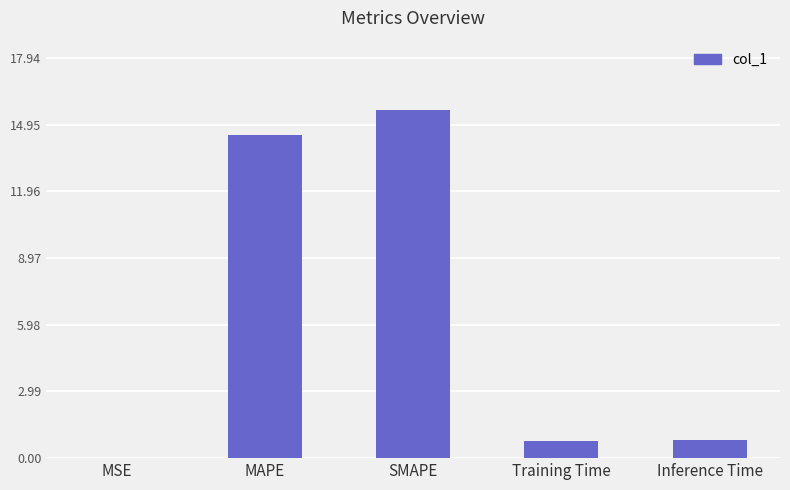

What value does the data have at Training Time?

0.8